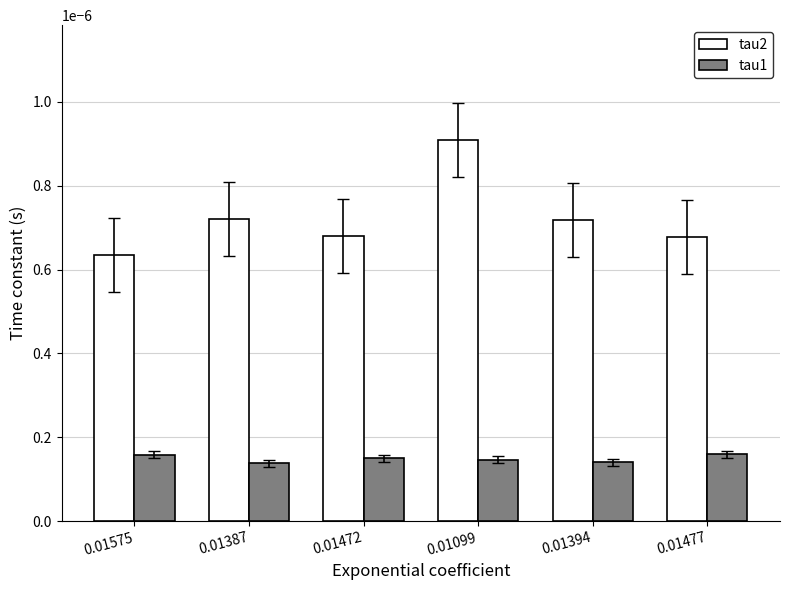

List the series in order of their peak value, lowest first.

tau1, tau2